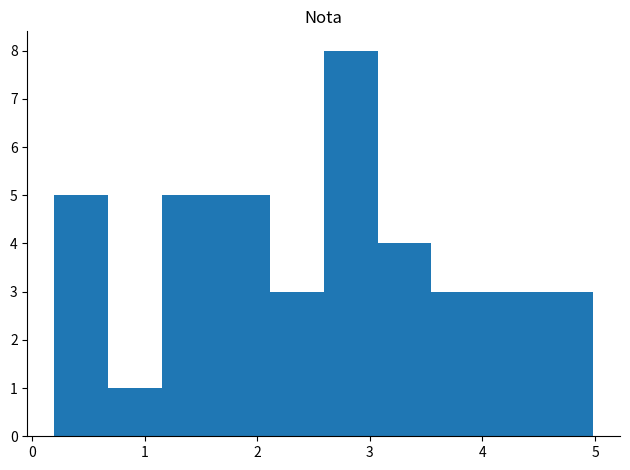

Reading left to right, transcribe this chart: for each bar, give the range it covers on the x-axis and its height. Neither the bar edges nor the heights are printed on the chart, so give them approximately, as read against the axes.

0.2 to 0.7: 5
0.7 to 1.2: 1
1.2 to 1.6: 5
1.6 to 2.1: 5
2.1 to 2.6: 3
2.6 to 3.1: 8
3.1 to 3.5: 4
3.5 to 4.0: 3
4.0 to 4.5: 3
4.5 to 5.0: 3